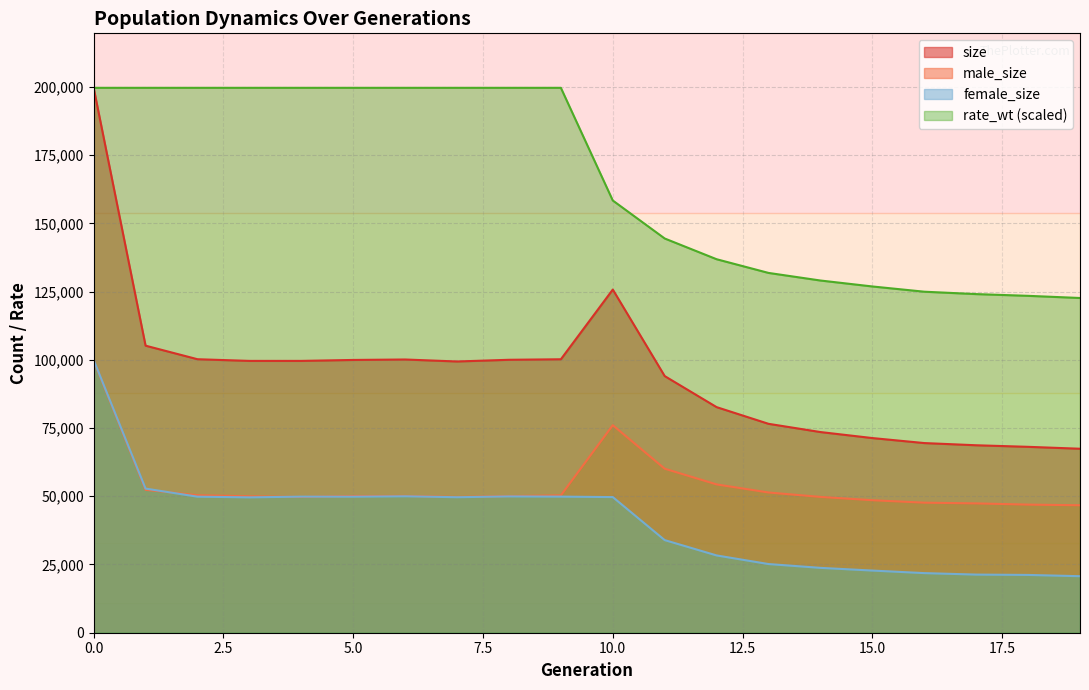

Between 4 and 3, which is larger?

3